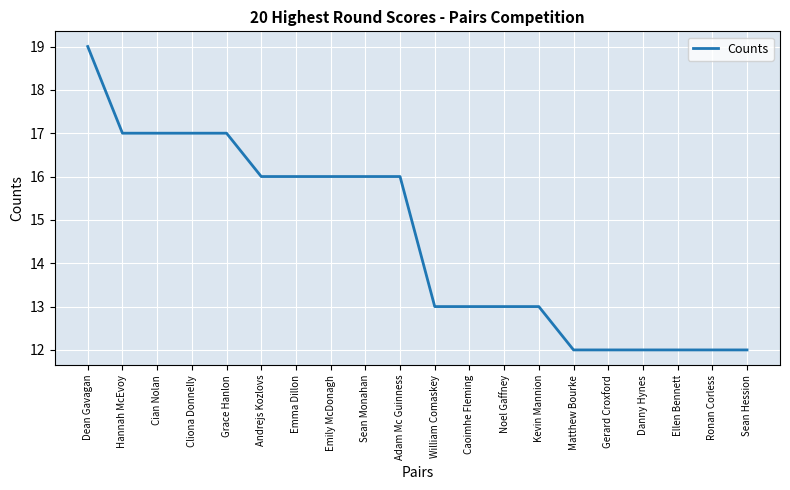

Is this an area chart (filled region under the line)?

No